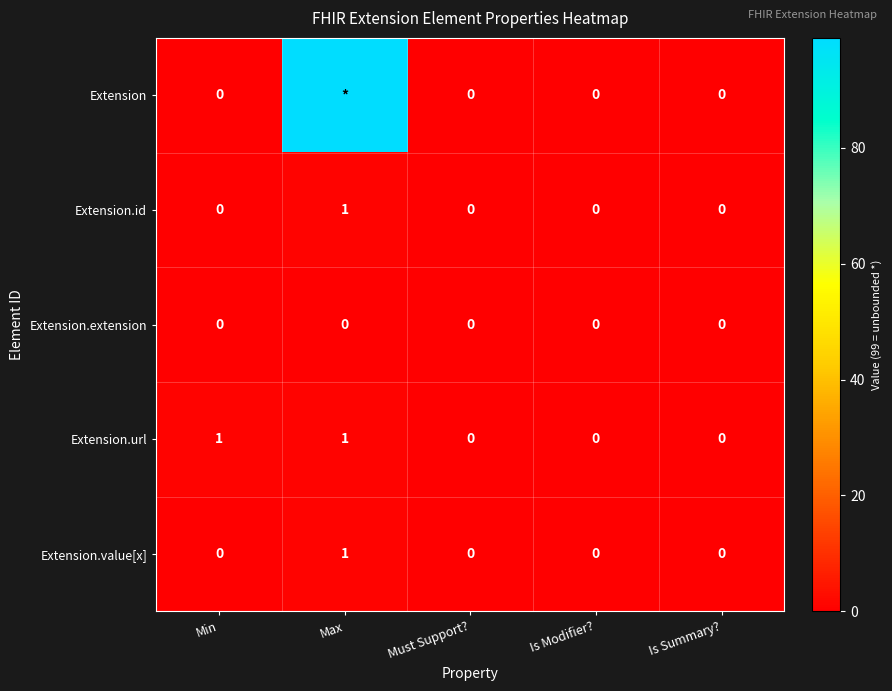

True or false: Extension.url has a value of 2 at Min.

False